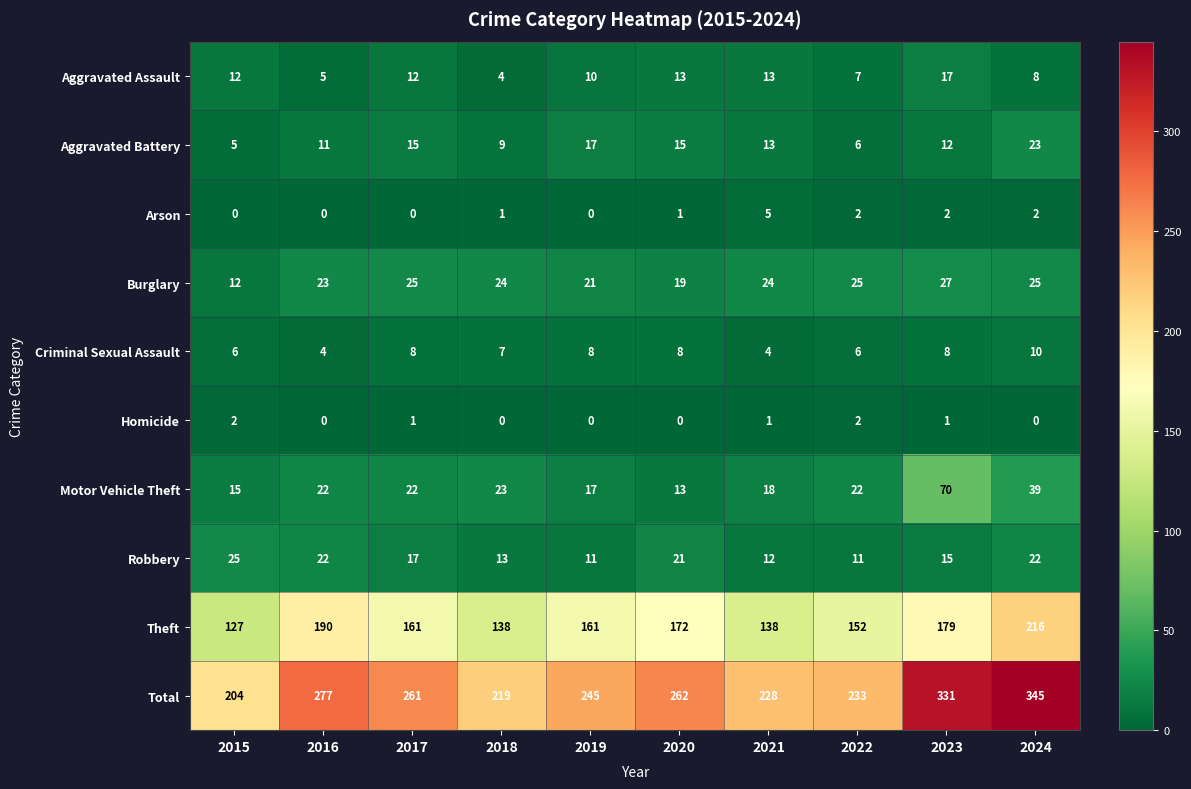

At how many categories does at least one series exceed 176?

10